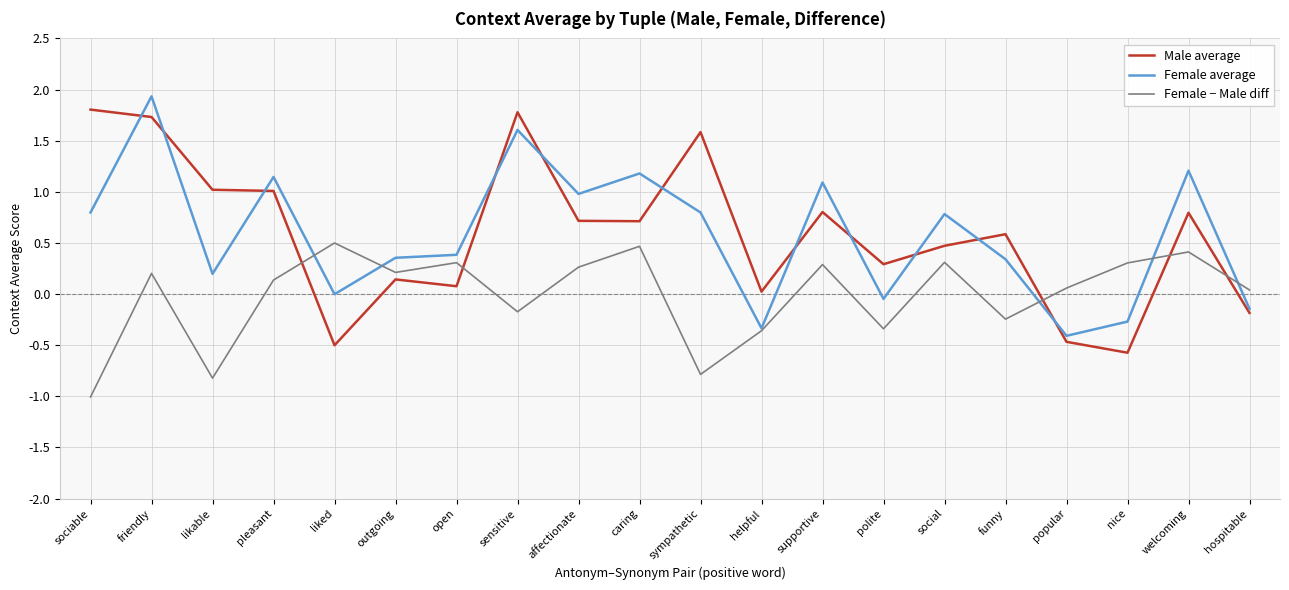

True or false: Male average has a value of 2.7 at sensitive.

False